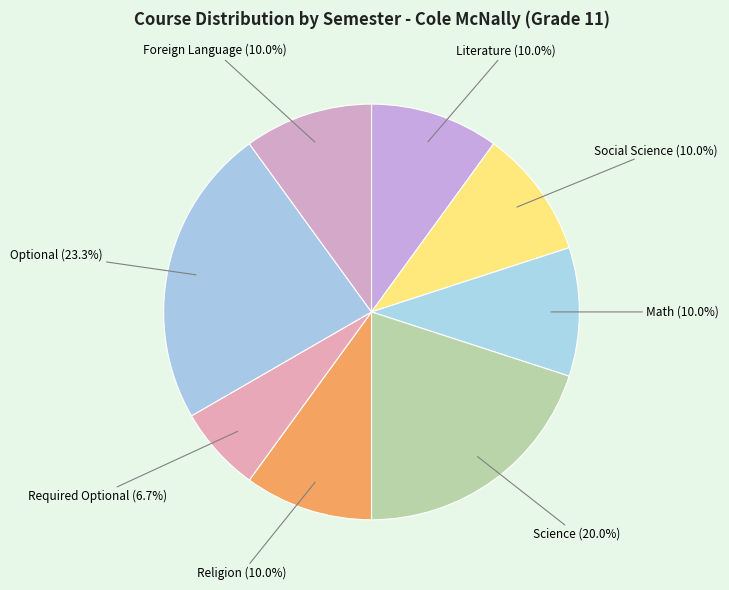

What is the total percentage of Optional and Math?

33.3%